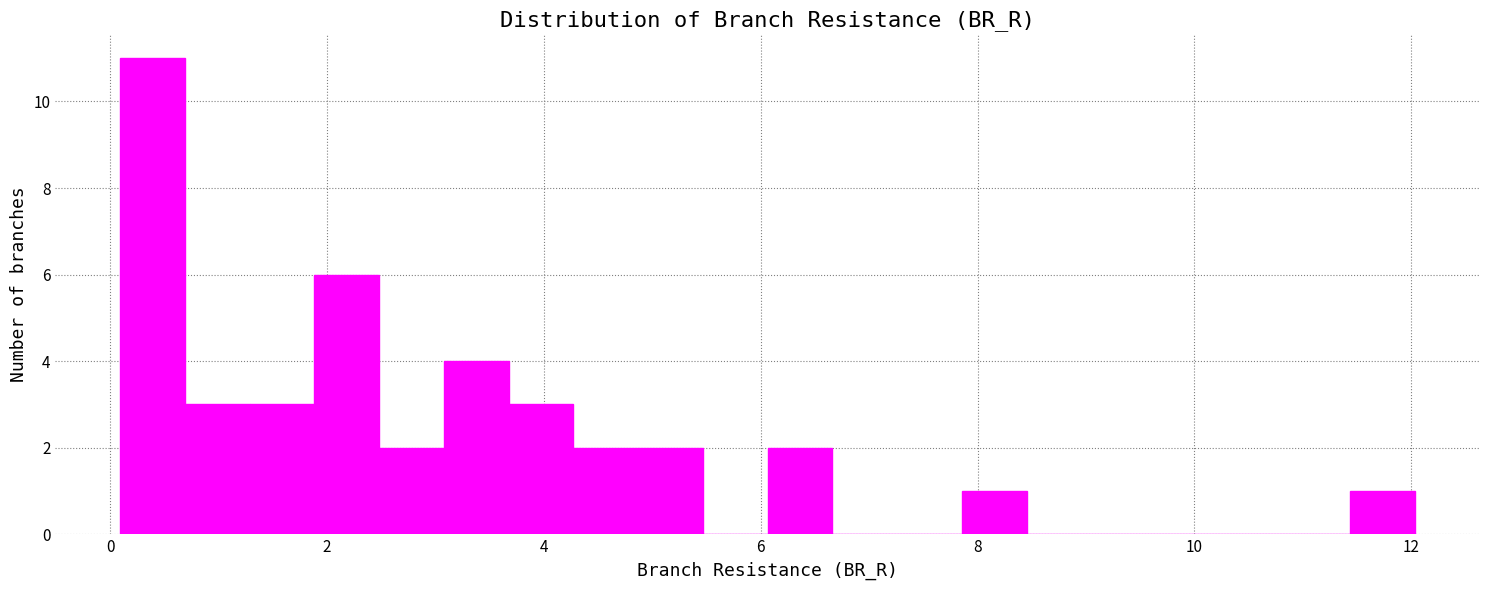

Read against the x-axis, roughly where is the centre of the tallest bar?

0.4